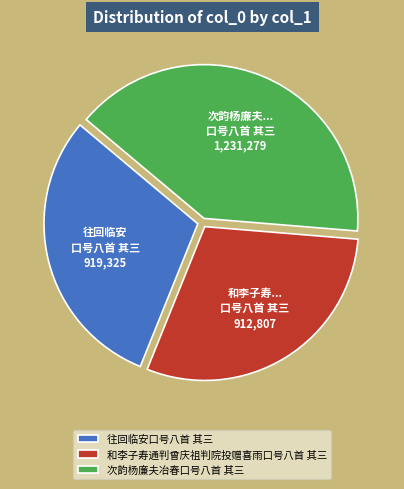

The 次韵杨廉夫冶春口号八首 其三 slice represents 40% of the pie. True or false?

True